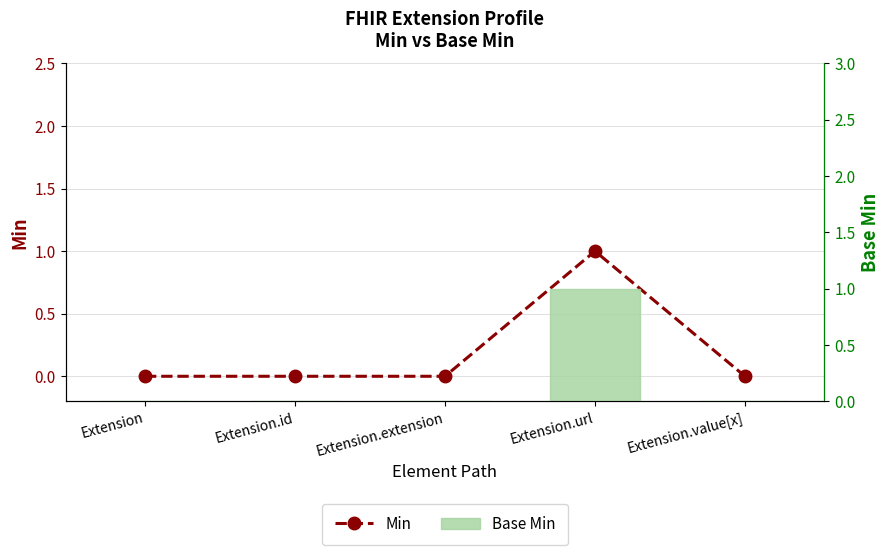

What is the label of the 2nd bar from the right?

Extension.url